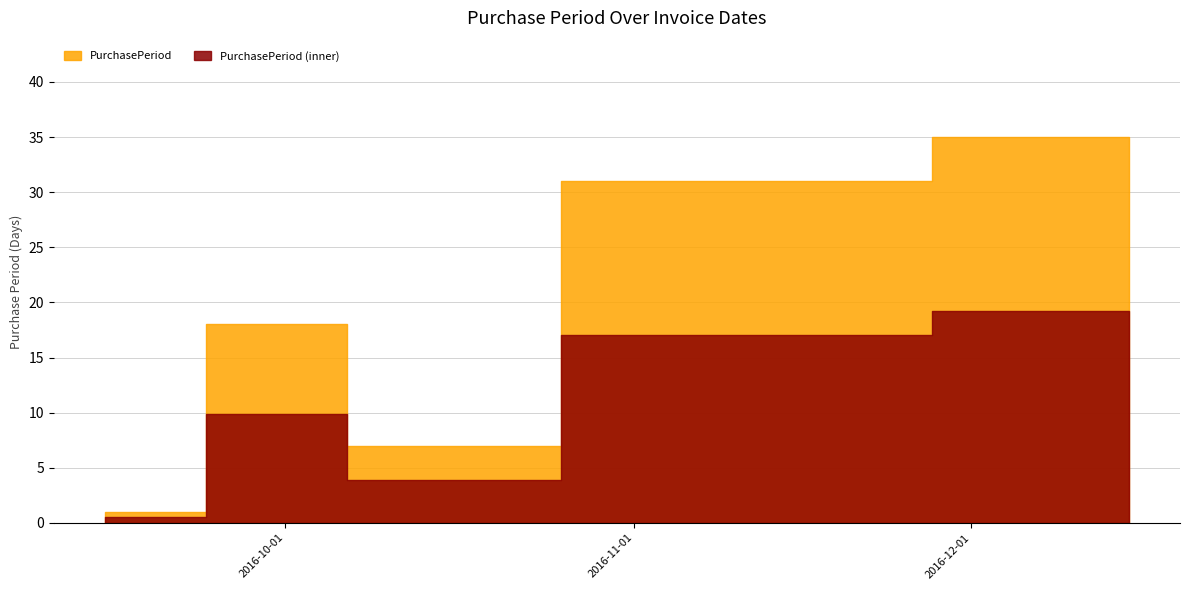

How many categories are shown in the chart?

5